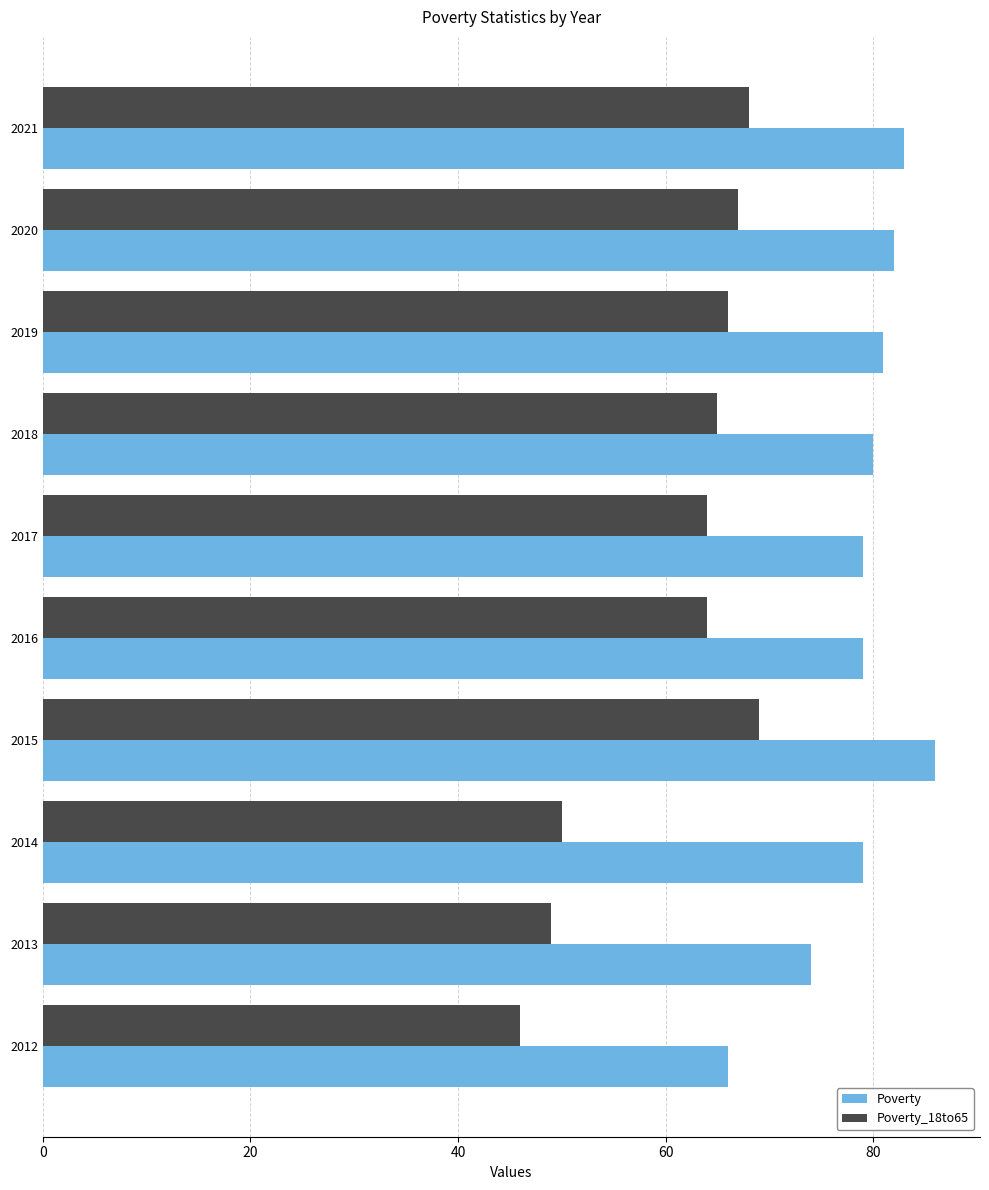

The value of Poverty at 2012 is 101. True or false?

False